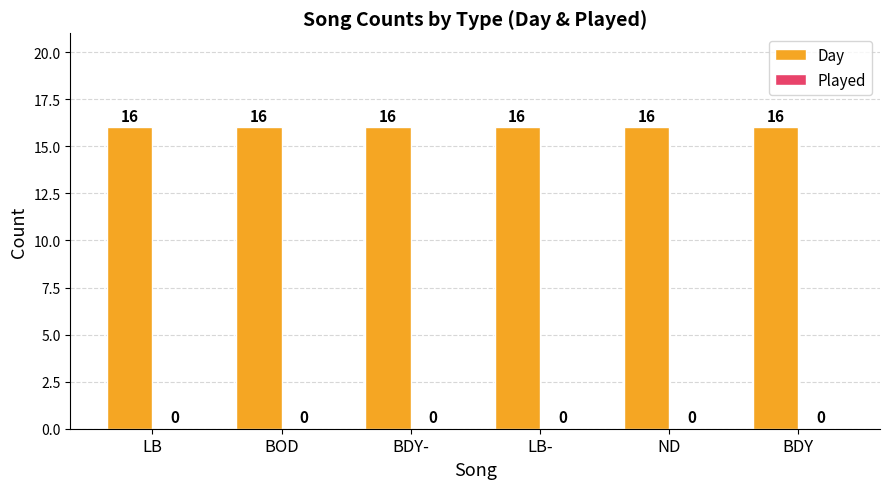

What position from the left is BOD?

2